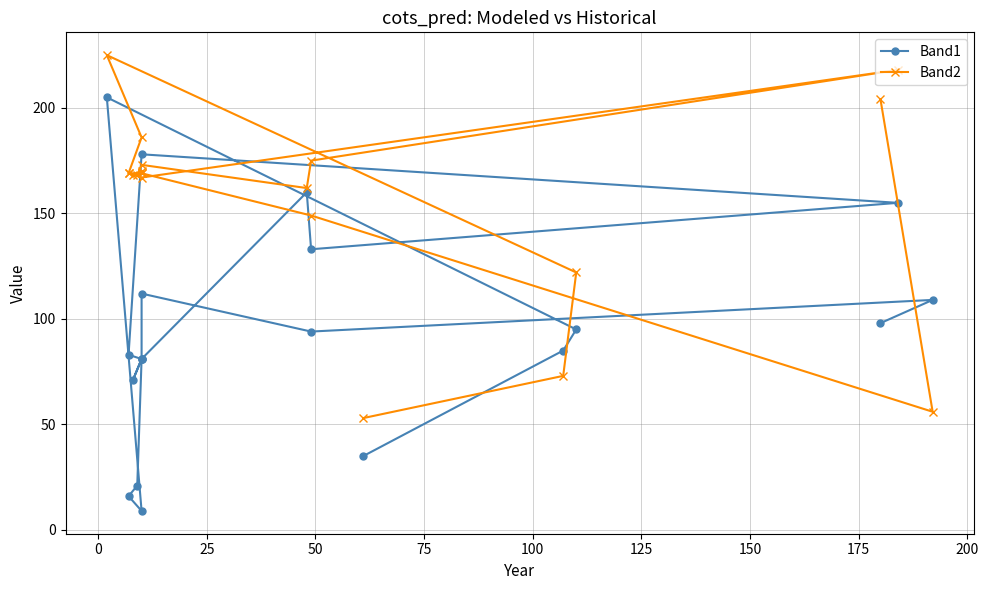

Reading right to left, what are all the values shown in this chart?

Band1: 98	109	94	112	81	71	81	83	178	155	133	160	81	21	16	9	205	95	85	35
Band2: 204	56	149	169	170	168	169	169	167	218	175	162	173	168	169	186	225	122	73	53